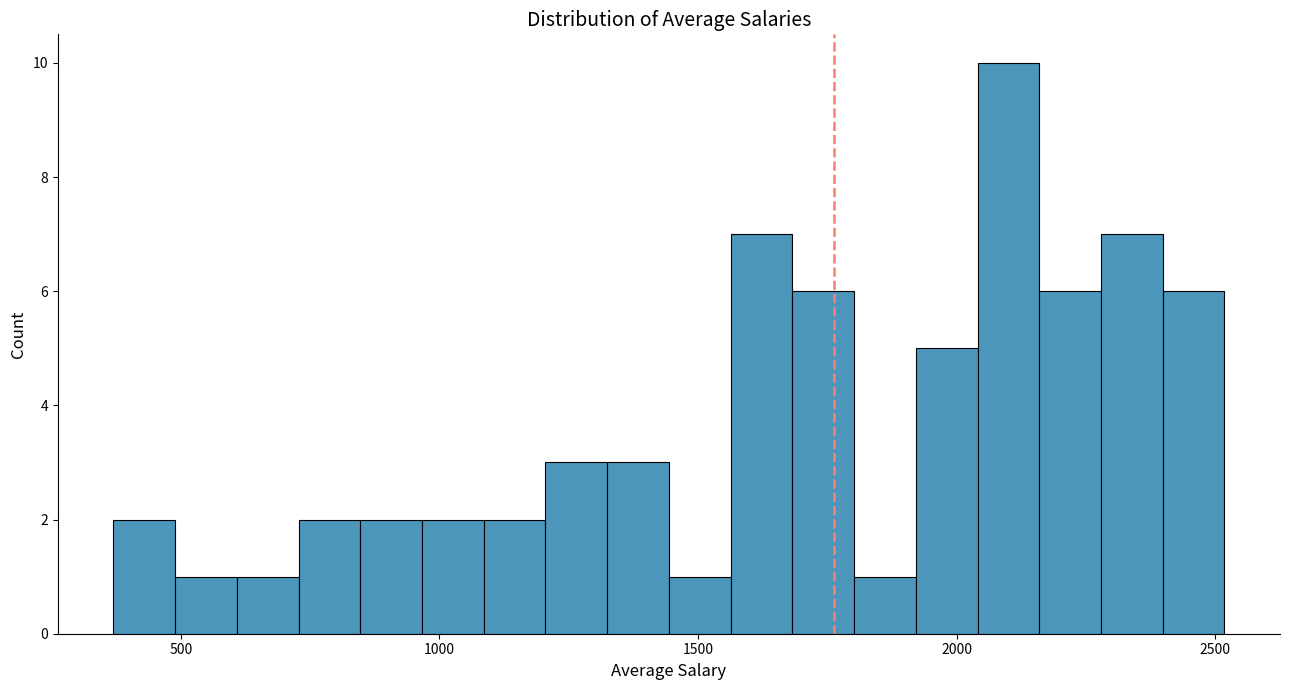

Around what value on the x-axis is the tallest bar? Give the approximate position of its centre, as read against the axis.

2100